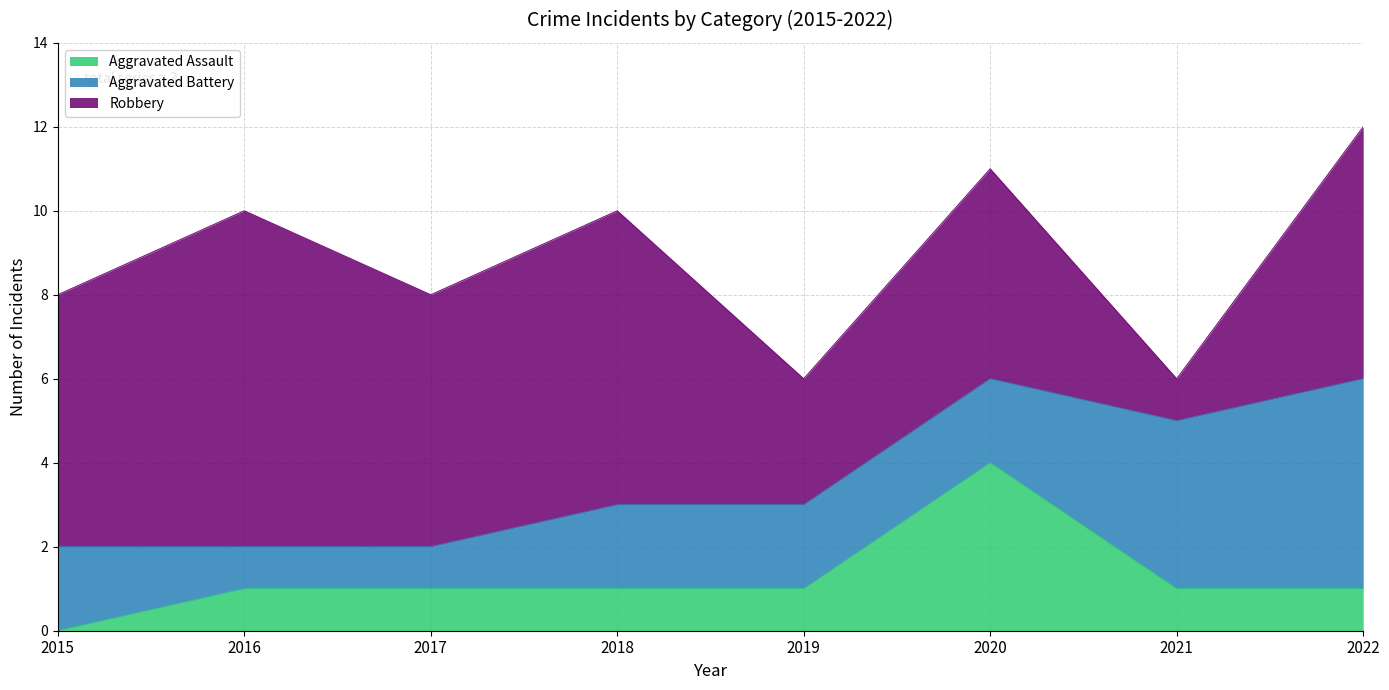

True or false: Robbery has a value of 4 at 2019.

False